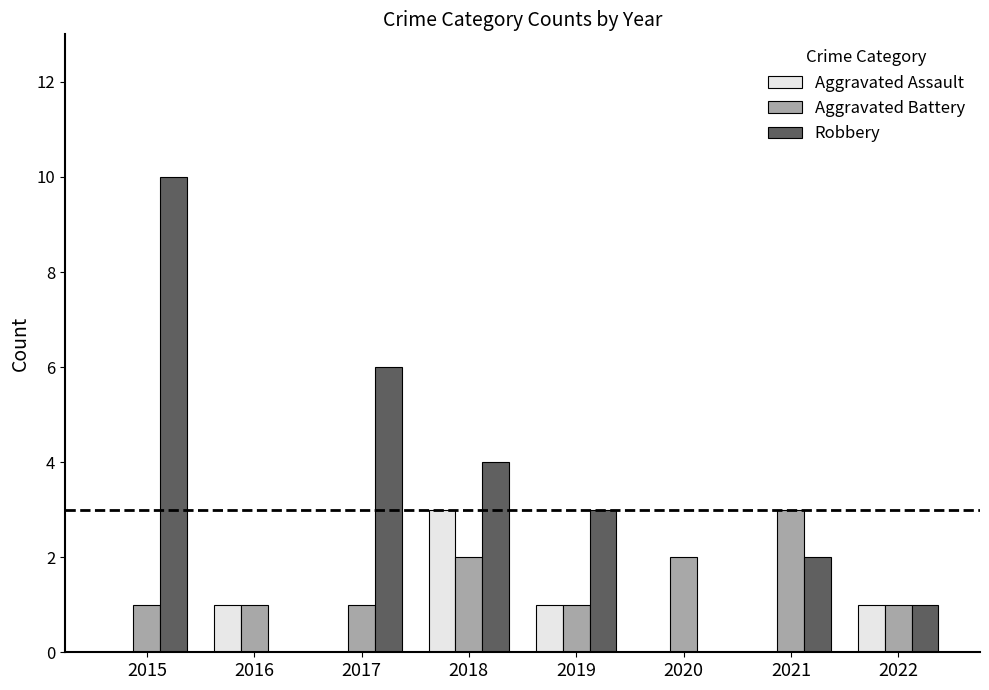

Which series has the largest range (max minus min)?

Robbery